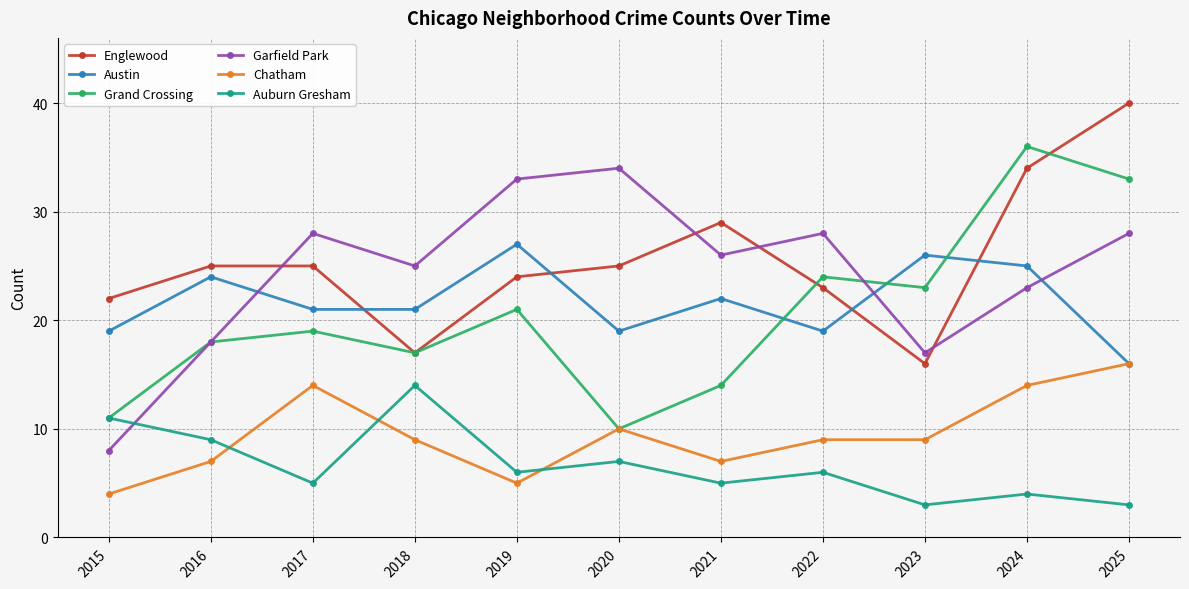

The Austin series shows 26 at 2023. True or false?

True